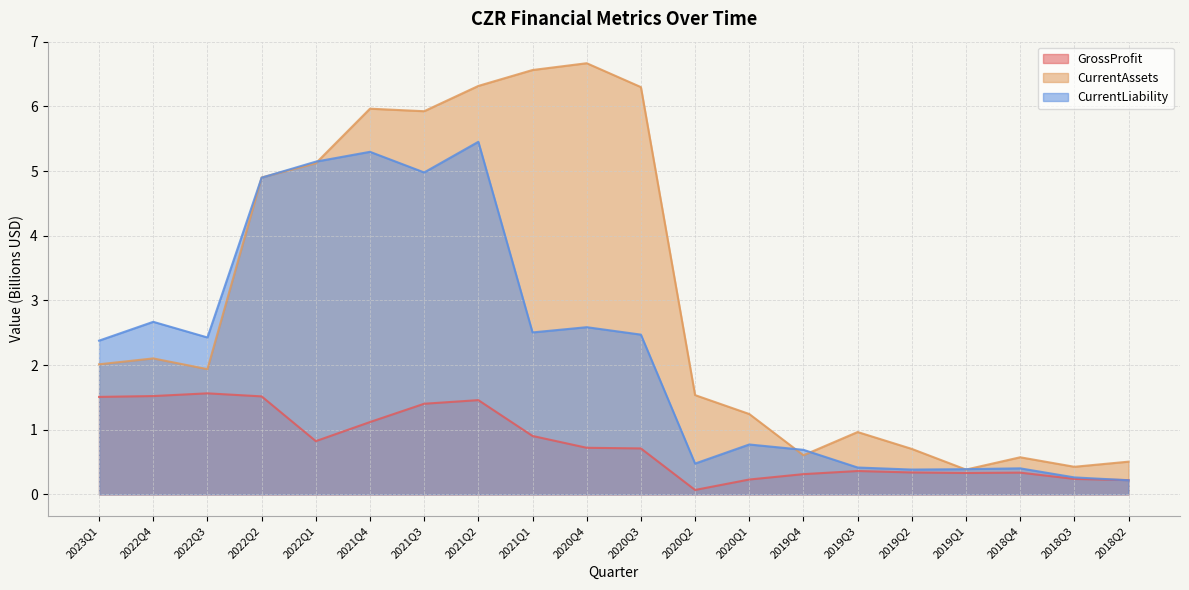

What value does the GrossProfit series have at 2019Q2?

0.3